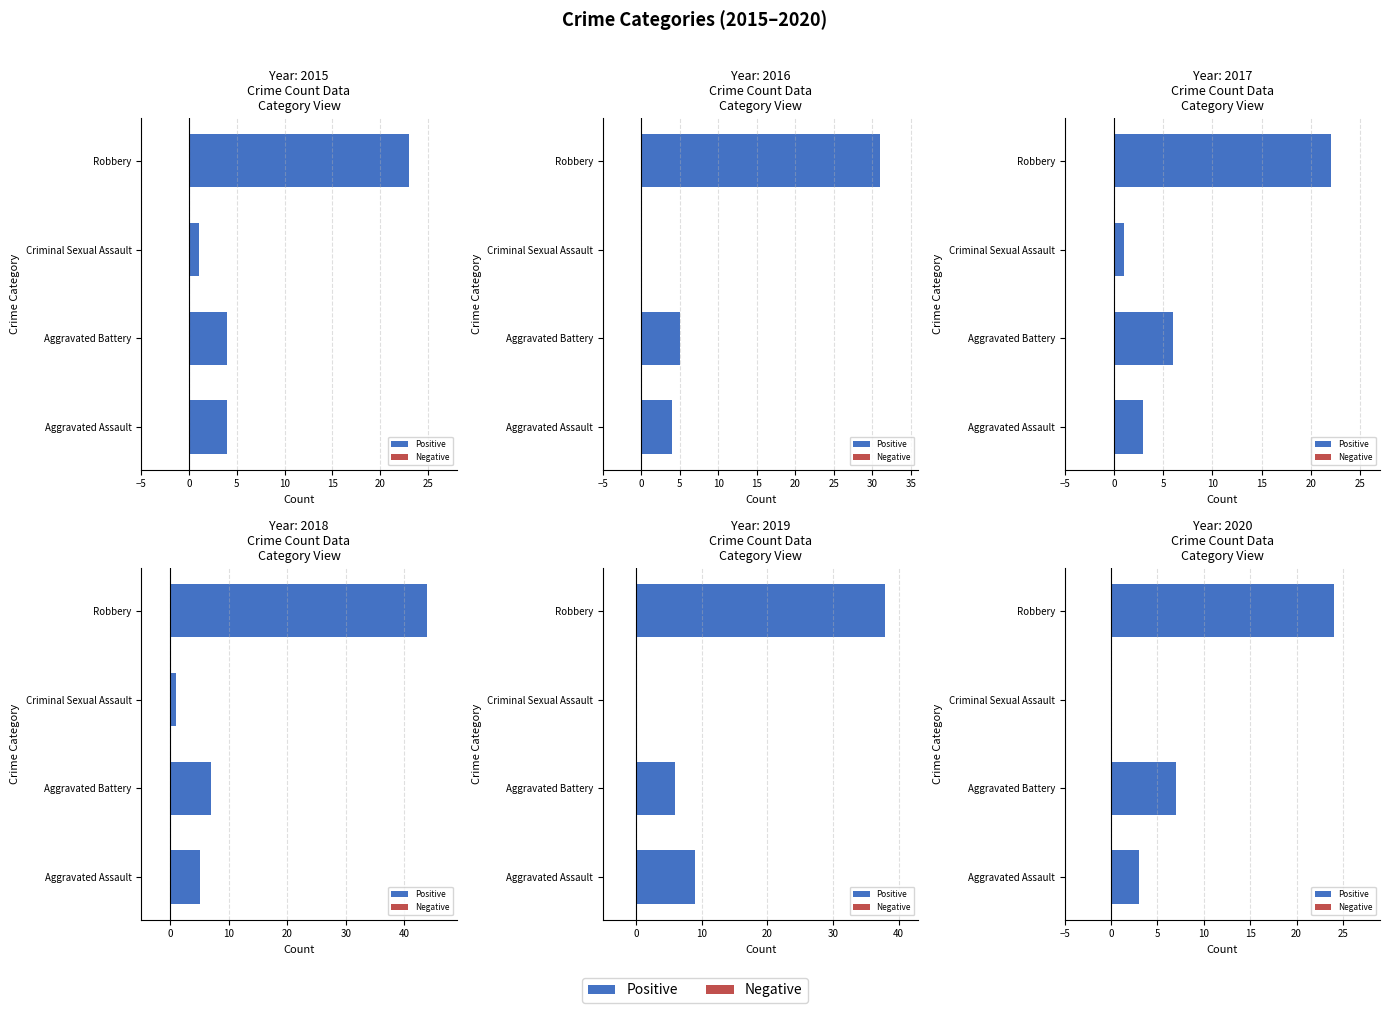

True or false: the data shows 5 at Aggravated Assault.

False